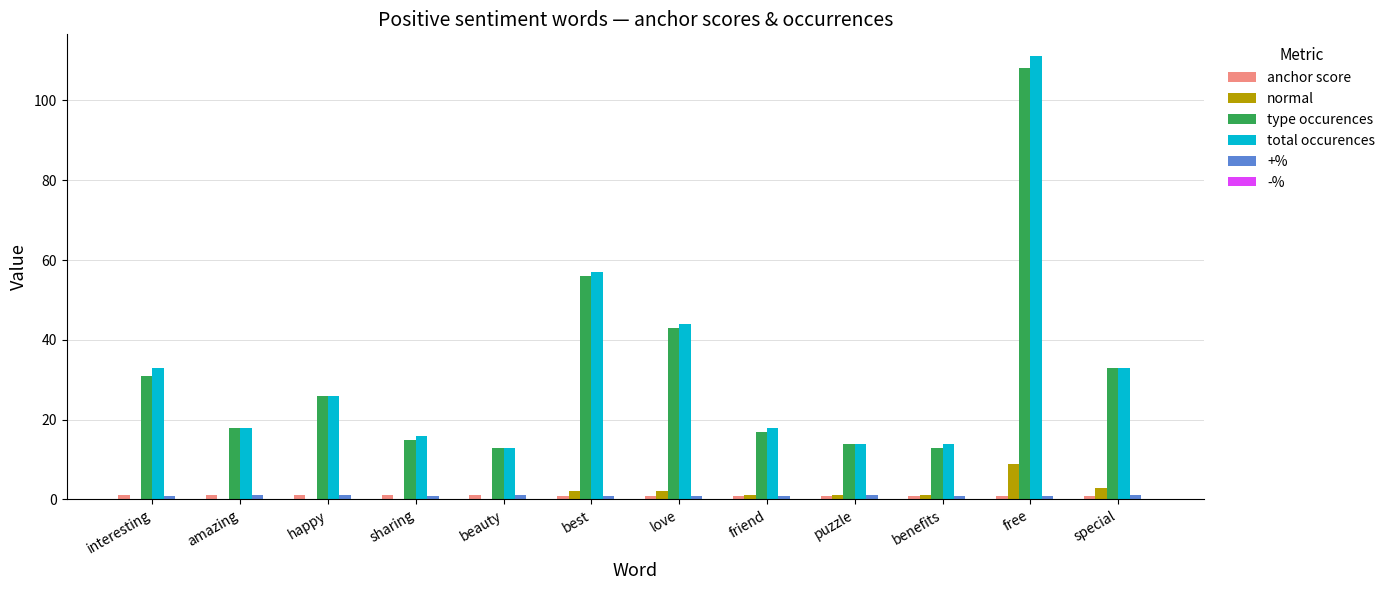

True or false: total occurences has a value of 44.0 at love.

True